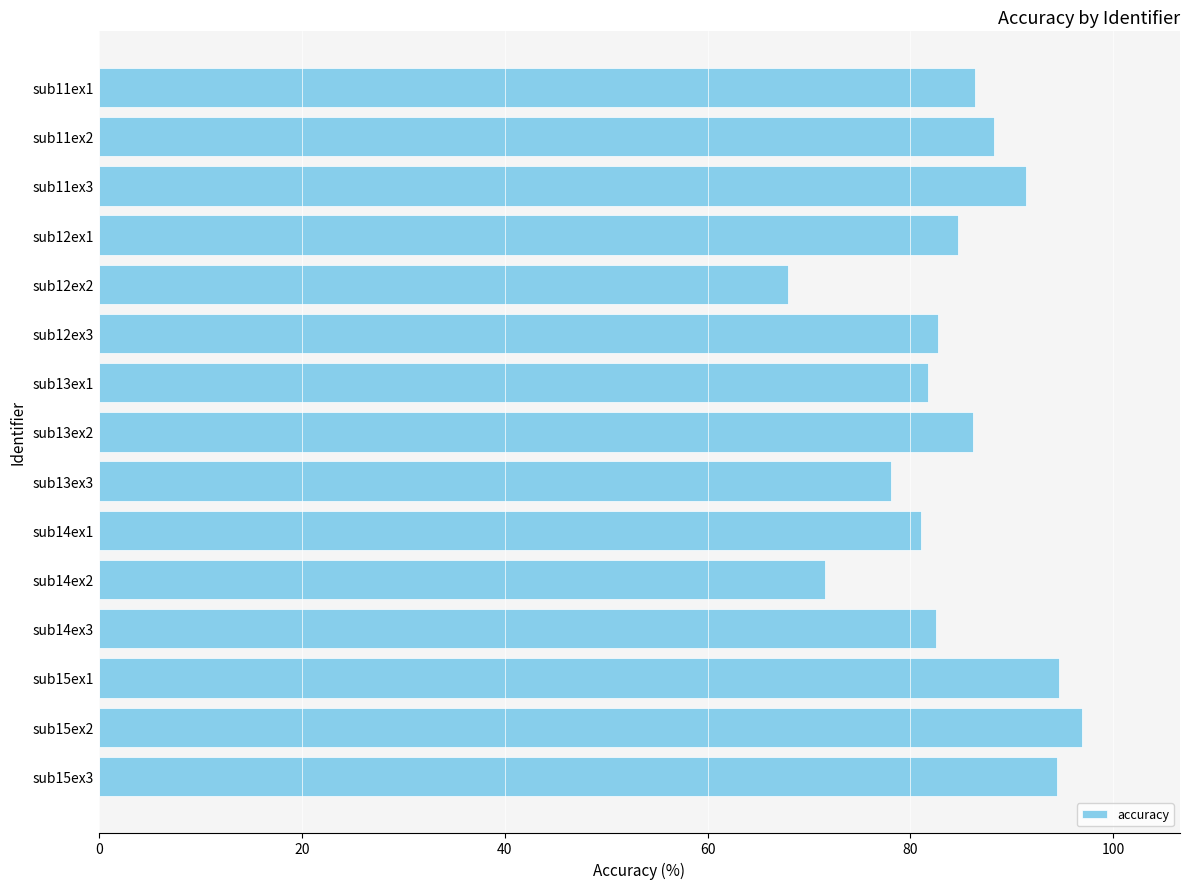

The chart shows a value of 26.2 at sub13ex3. True or false?

False